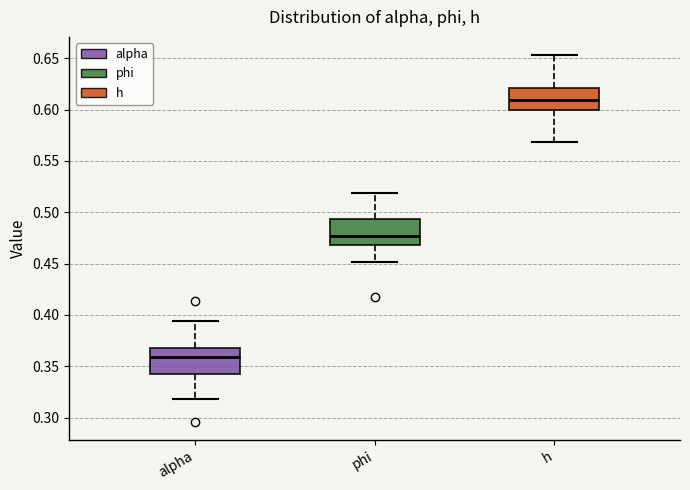

Which box's median line is the lowest?

alpha